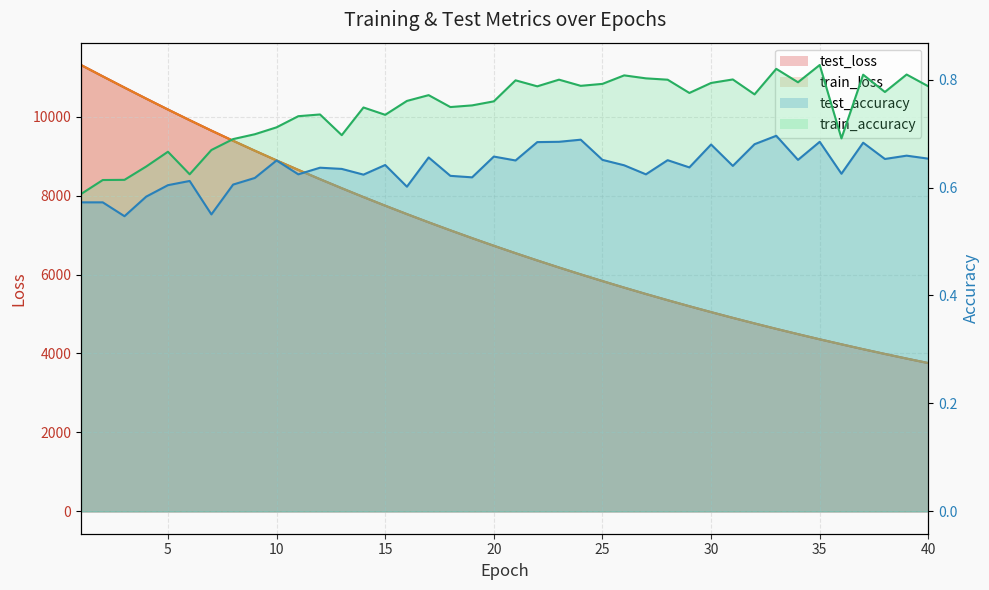

What are all the series names shown in the legend?

test_loss, train_loss, test_accuracy, train_accuracy